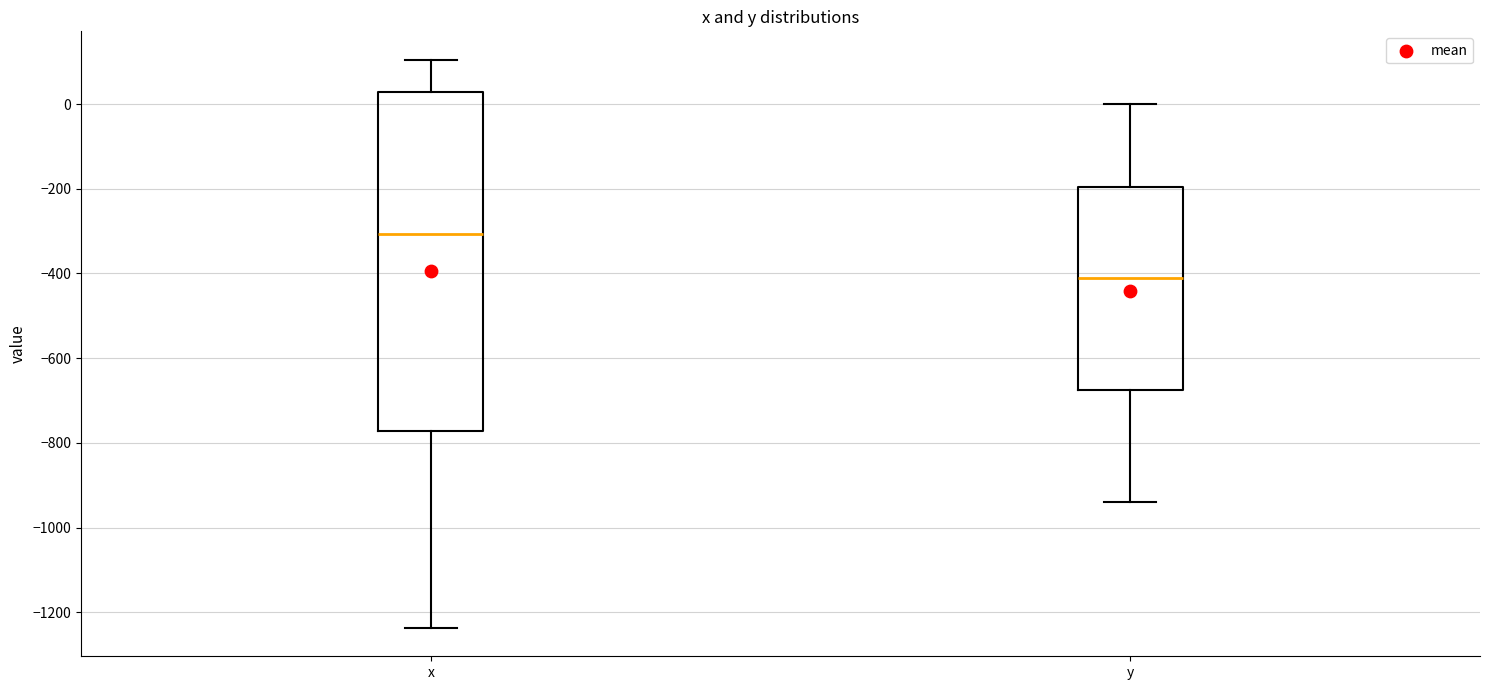

Reading left to right, transcribe this box plot: for each box, give where its median line is, the range the box spans, and where its two whiskers end, as read against the y-axis. The values are not printed on the chart, so give them approximately, as read against the axis.

x: median -300, box -780 to 20, whiskers -1240 to 100
y: median -420, box -680 to -200, whiskers -940 to 0